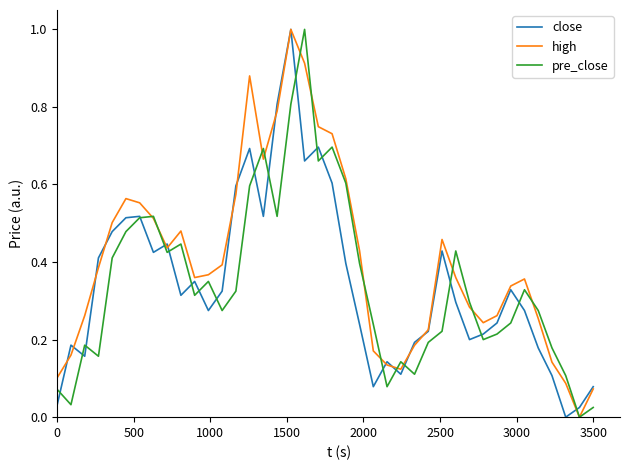

What is the greatest value displayed?

1.0